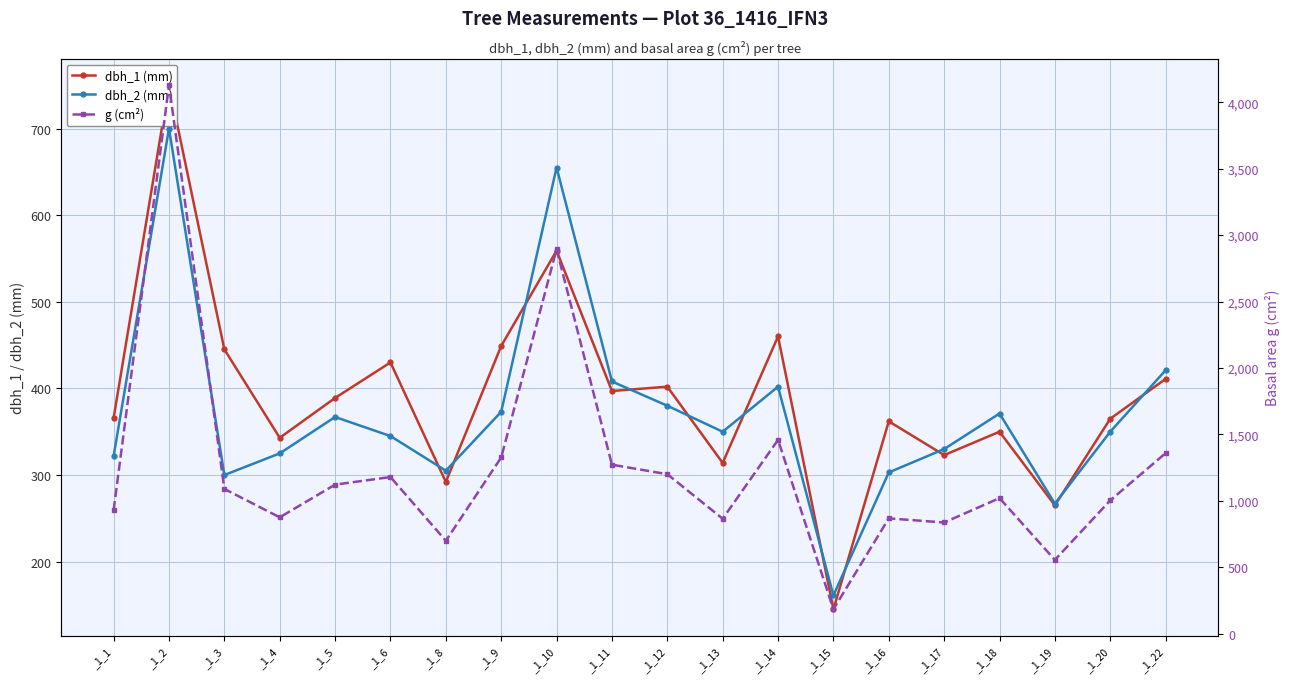

What is the value of the g (cm²) point at the 3rd from the left?

1089.8